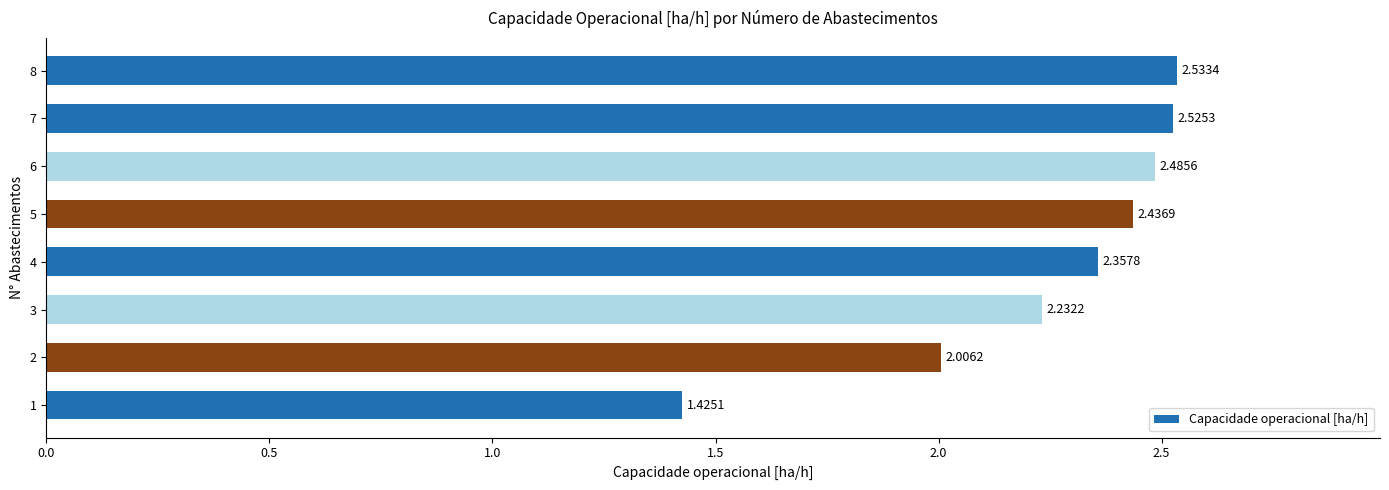

What is the average value?

2.3